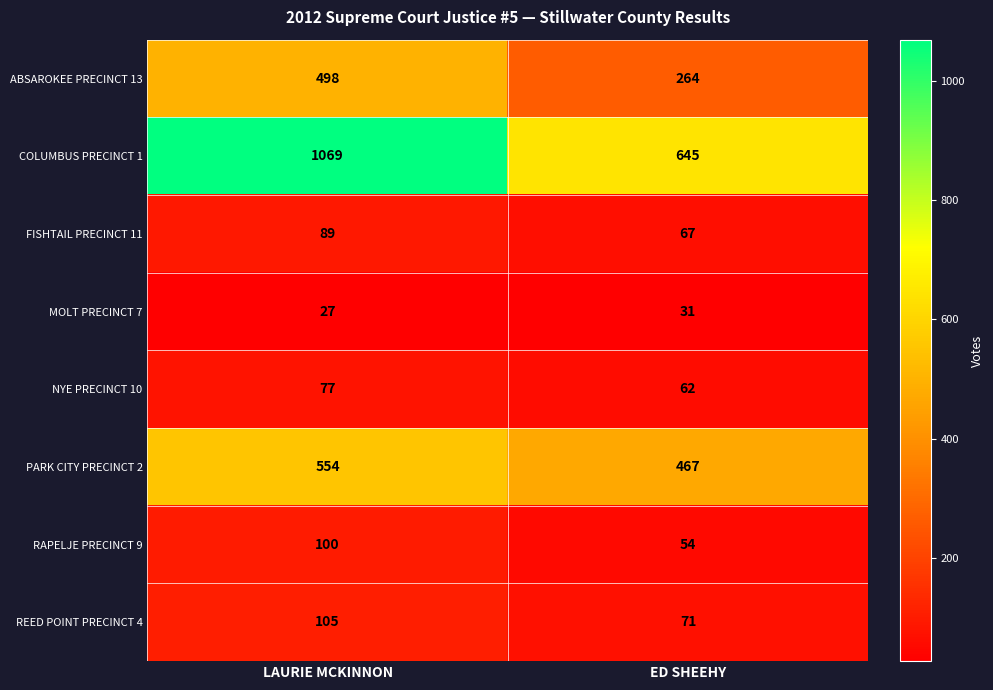

Is it true that MOLT PRECINCT 7 equals 27 at LAURIE MCKINNON?

True